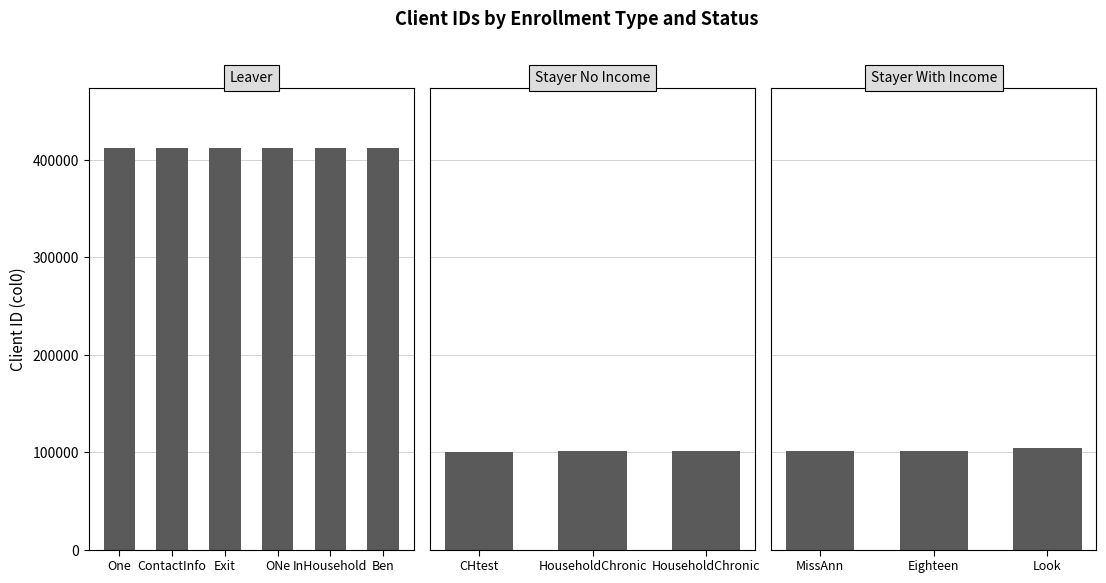

The value at ONe is 411884. True or false?

True